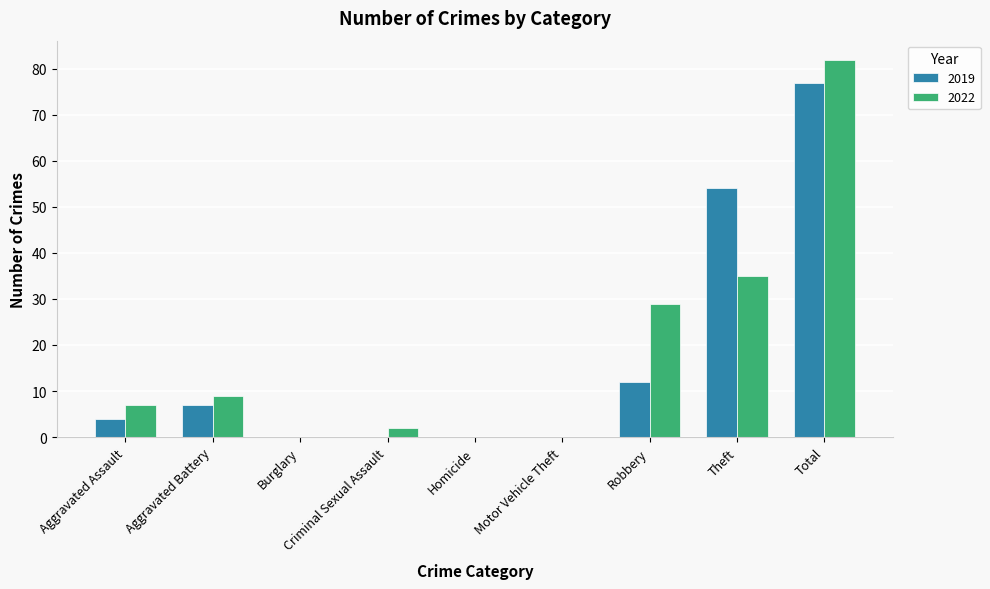

What is the average value of the 2019 series?

17